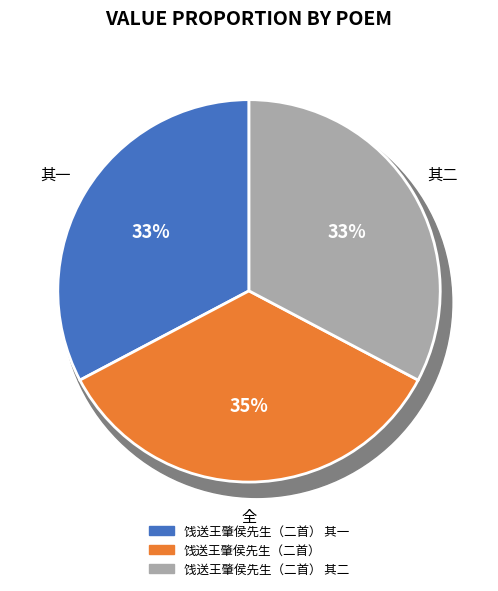

Which has a higher value, 饯送王肇侯先生（二首） 其一 or 饯送王肇侯先生（二首）?

饯送王肇侯先生（二首）